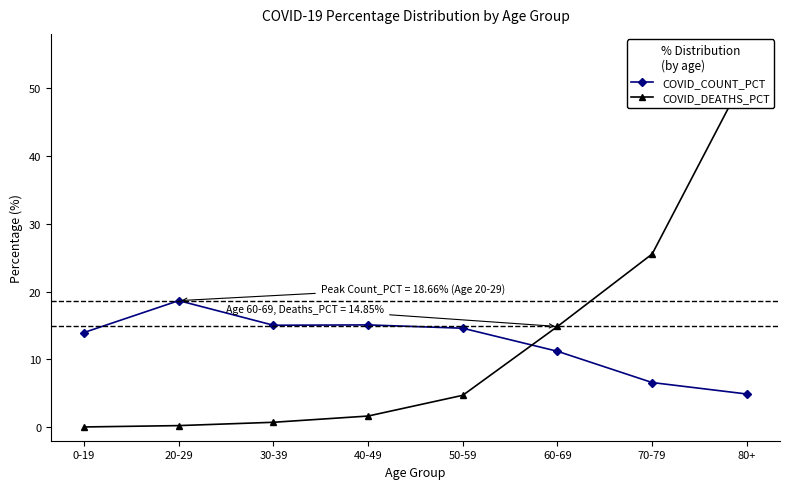

True or false: COVID_DEATHS_PCT has more than 2 points higher than both neighbors.

False